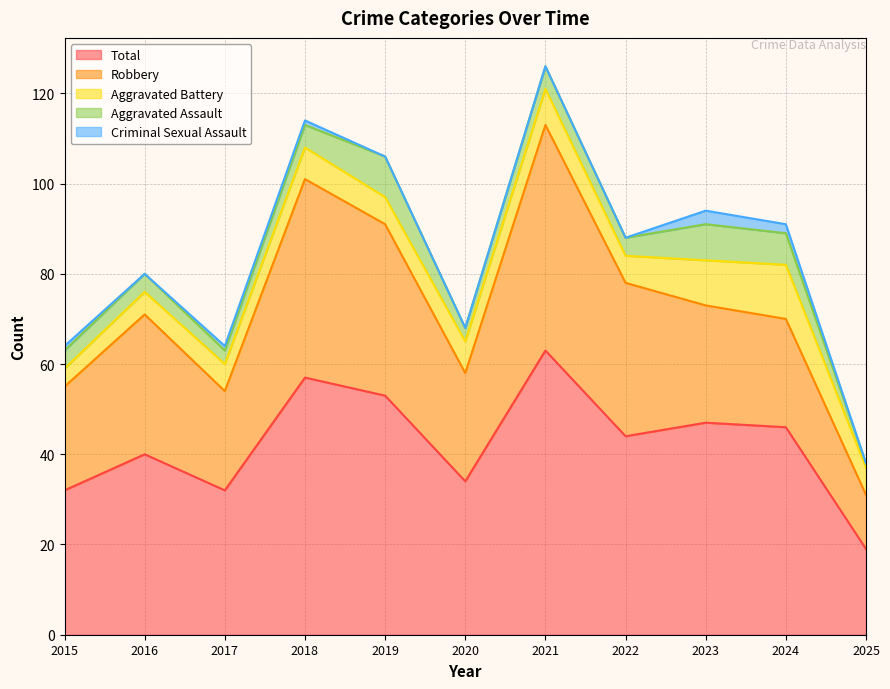

Where is Robbery nearest to the value 31?

2016